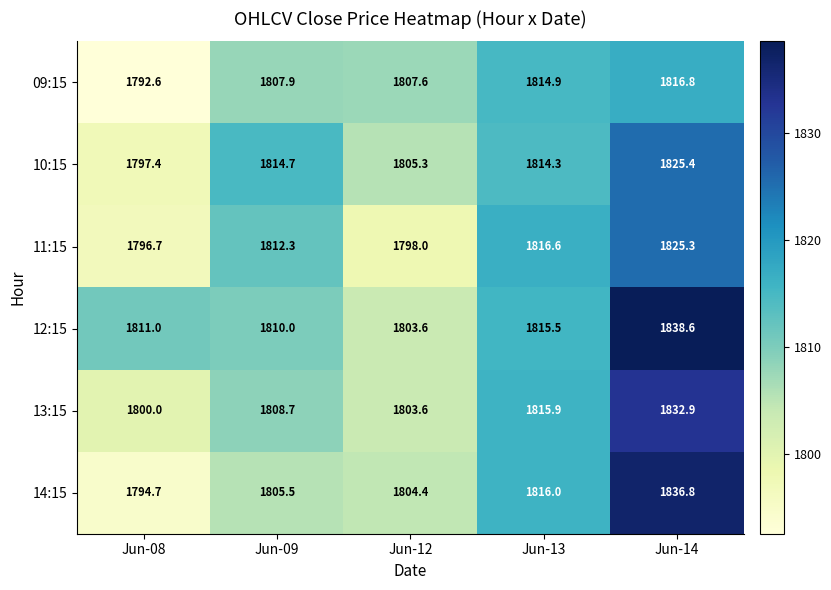

Reading left to right, extract all data points from this chart.

09:15: Jun-08=1792.6	Jun-09=1807.9	Jun-12=1807.6	Jun-13=1814.9	Jun-14=1816.8
10:15: Jun-08=1797.4	Jun-09=1814.7	Jun-12=1805.3	Jun-13=1814.3	Jun-14=1825.4
11:15: Jun-08=1796.7	Jun-09=1812.3	Jun-12=1798.0	Jun-13=1816.6	Jun-14=1825.3
12:15: Jun-08=1811.0	Jun-09=1810.0	Jun-12=1803.6	Jun-13=1815.5	Jun-14=1838.6
13:15: Jun-08=1800.0	Jun-09=1808.7	Jun-12=1803.6	Jun-13=1815.9	Jun-14=1832.9
14:15: Jun-08=1794.7	Jun-09=1805.5	Jun-12=1804.4	Jun-13=1816.0	Jun-14=1836.8